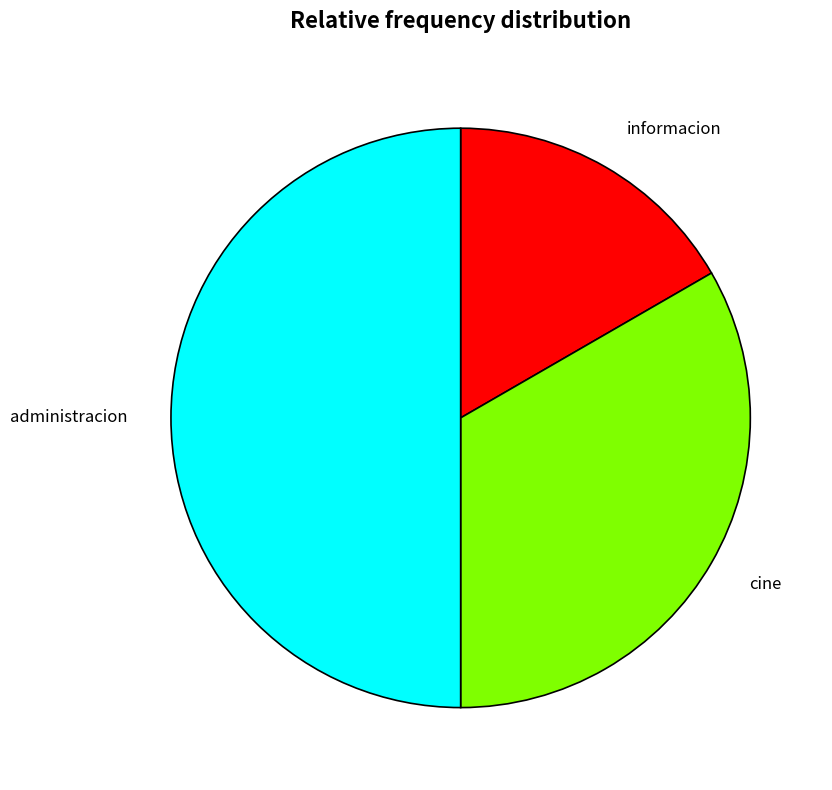

Is it true that cine is 33% of the pie?

True